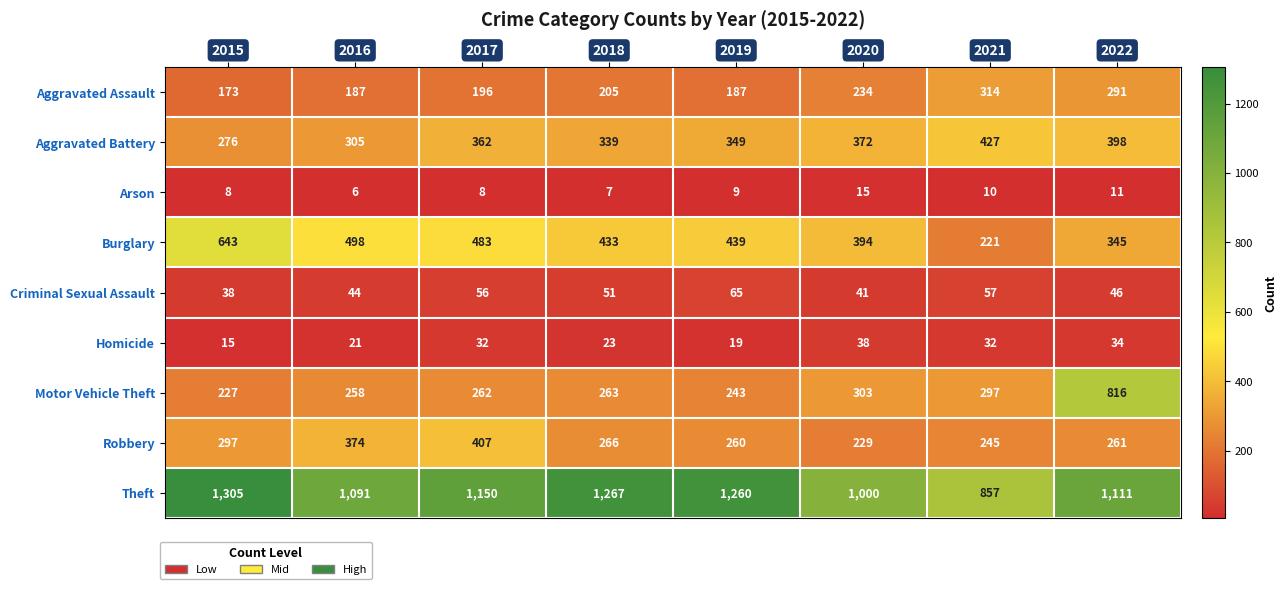

Is it true that Burglary equals 643 at 2015?

True